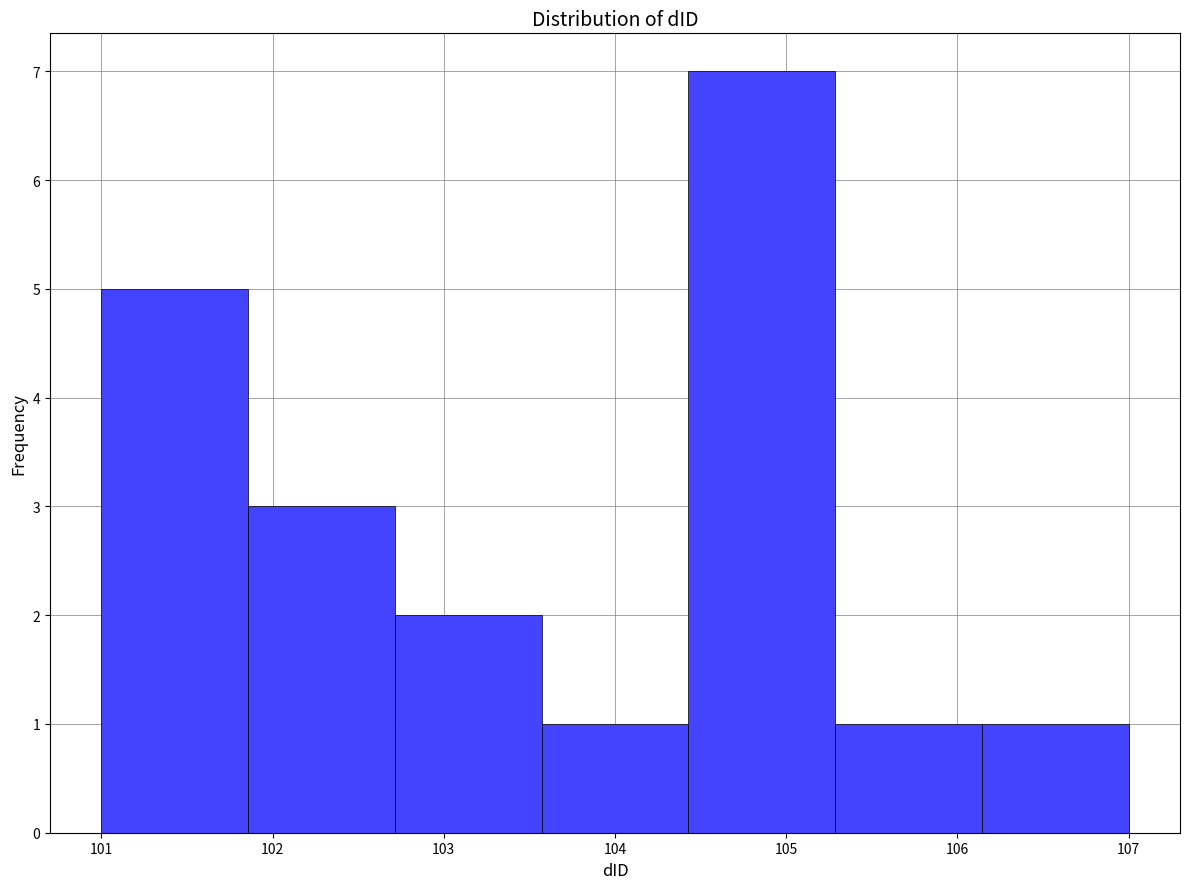

How tall is the bar that spans 103.6 to 104.4 on the x-axis? Neither the bar edges nor the heights are printed on the chart, so give them approximately, as read against the axes.

1